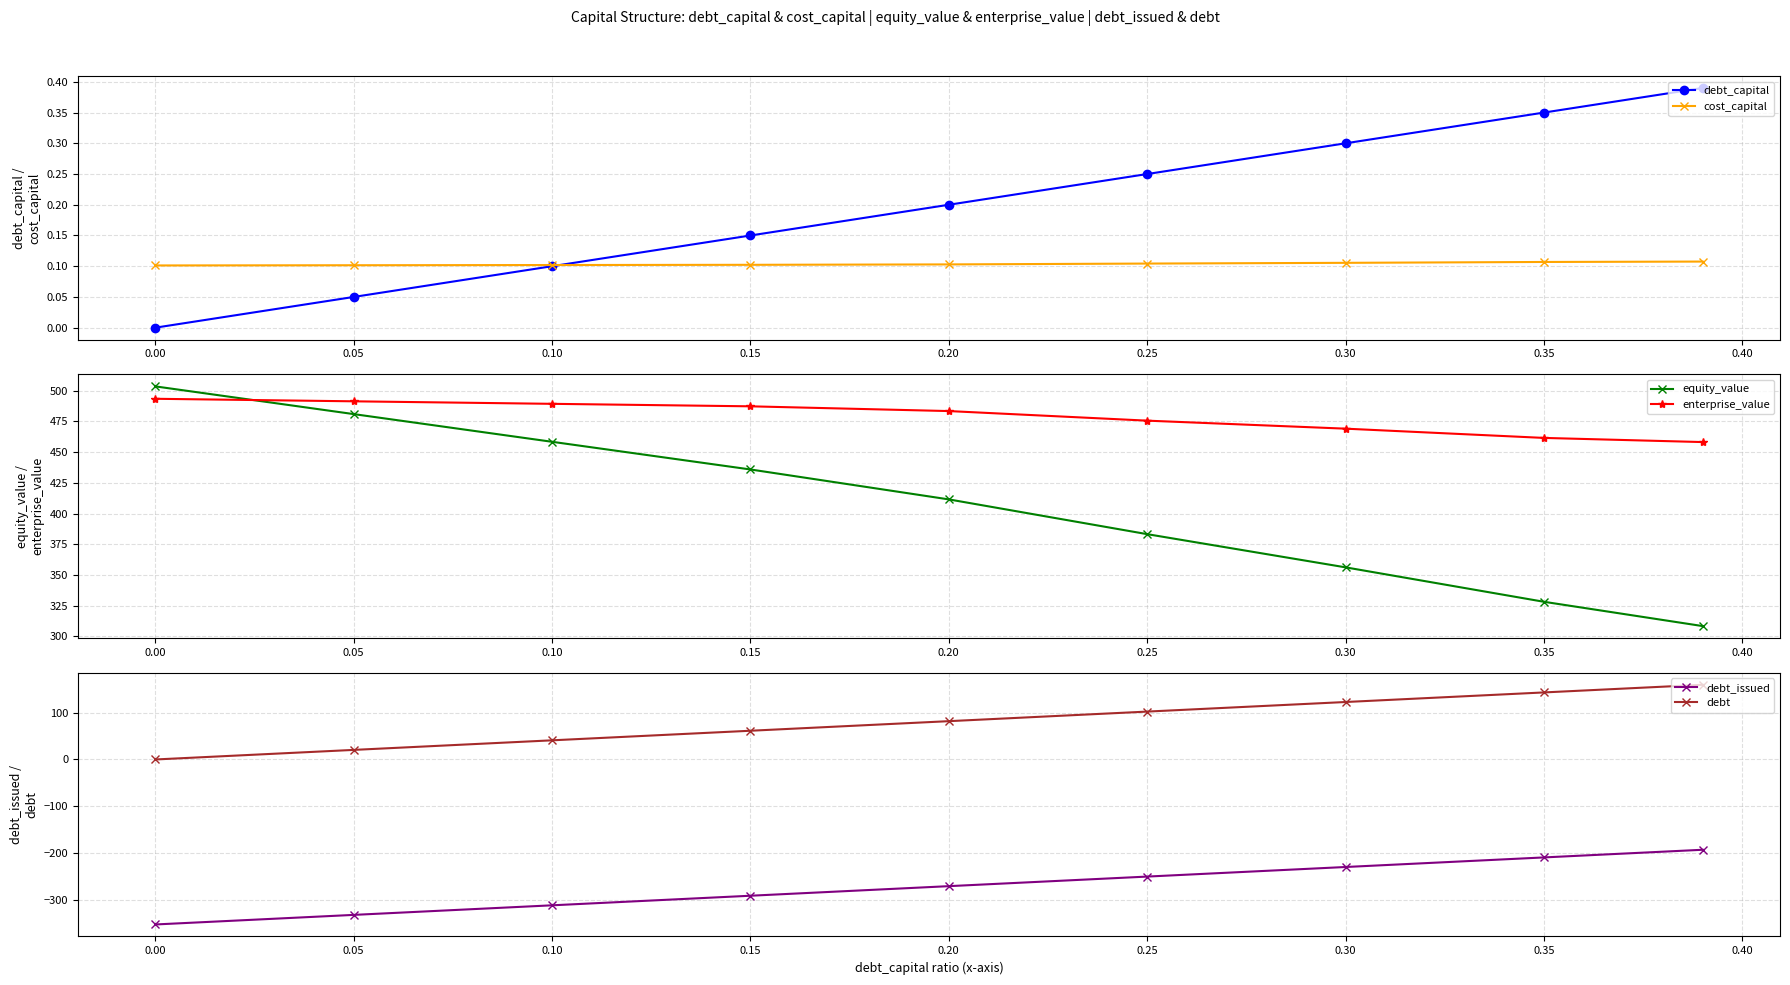

True or false: cost_capital has a value of 0.1 at 0.20.

True